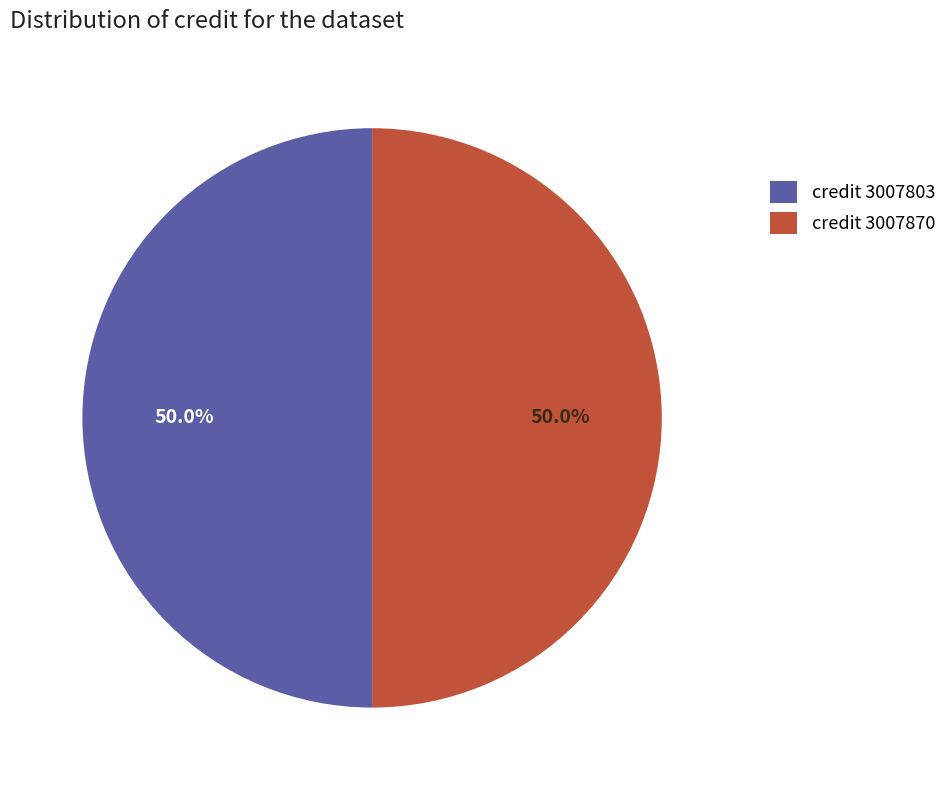

How much of the chart is everything except credit 3007803?

50.0%